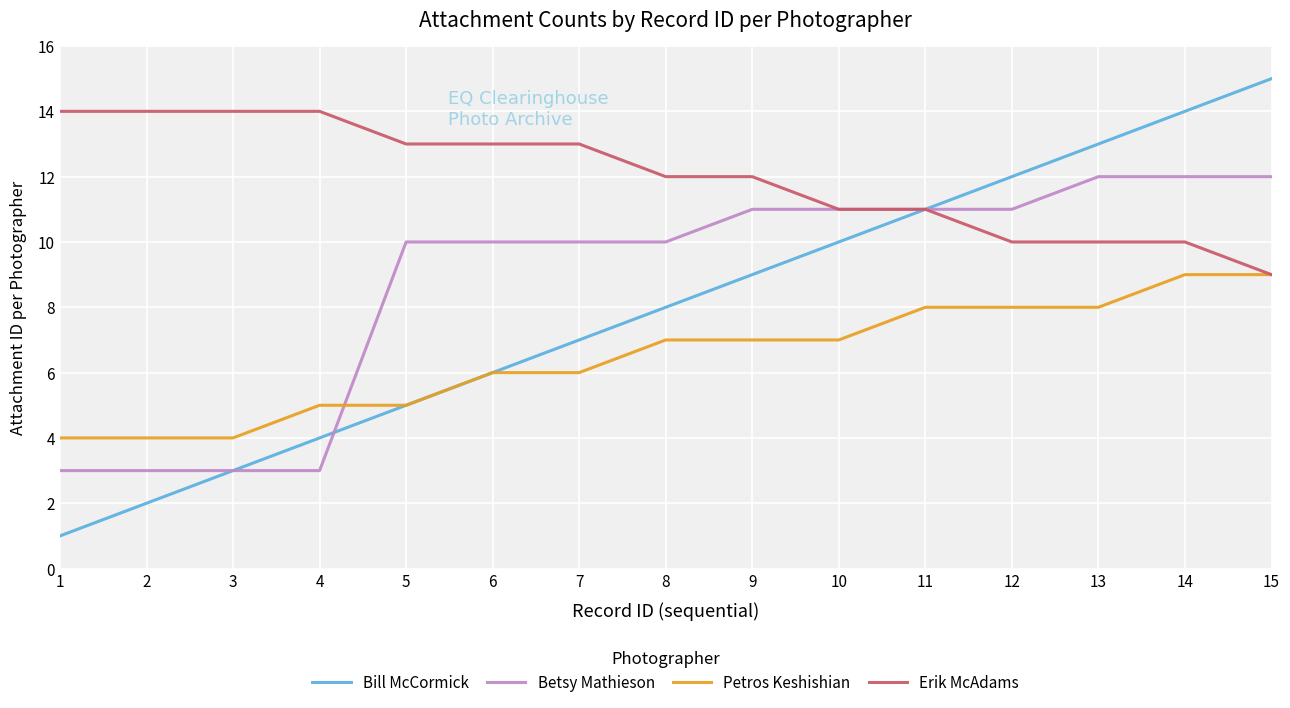

The Erik McAdams series shows 9 at 15. True or false?

True